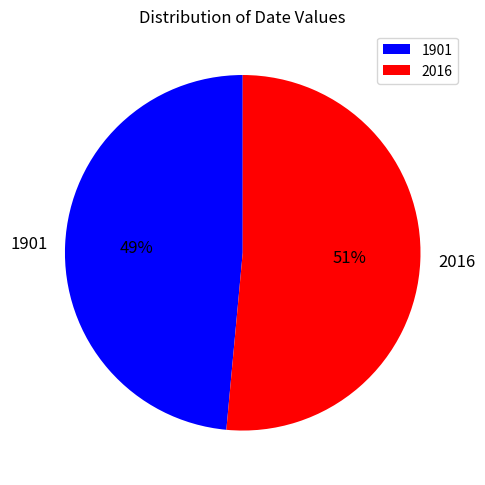

Combined, do 2016 and 1901 account for over 50%?

Yes